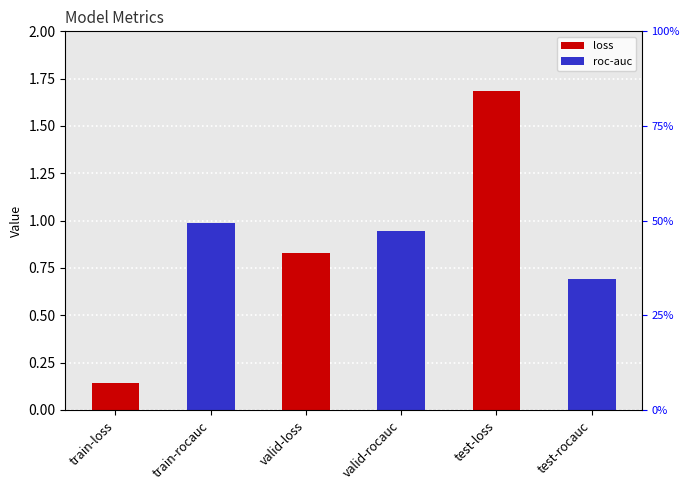

What is the difference between the maximum and second lowest values?

1.0